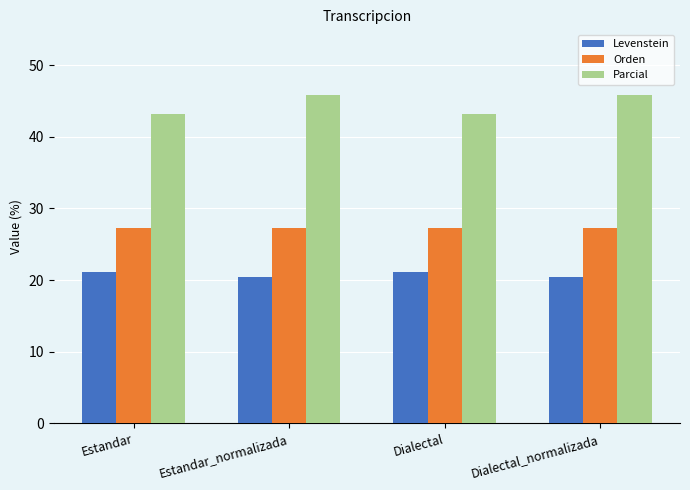

What is the label of the 1st bar from the right?

Dialectal_normalizada